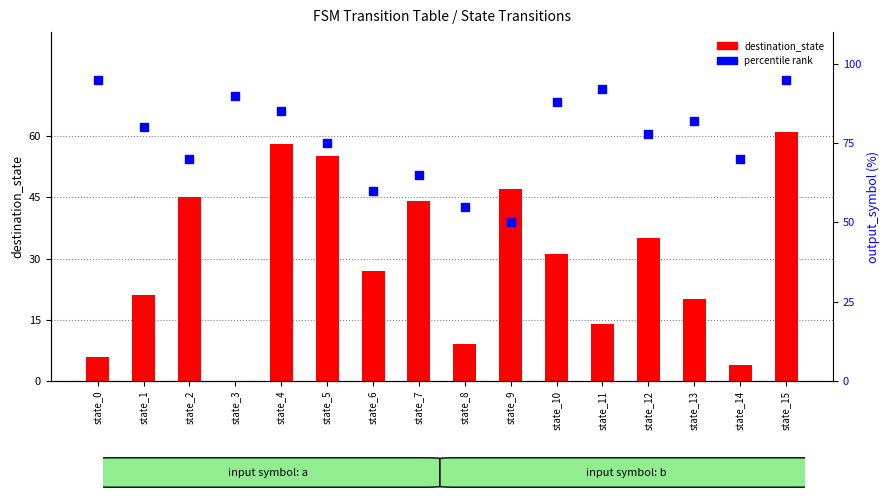

At which category is the sum across all series the highest?

state_15